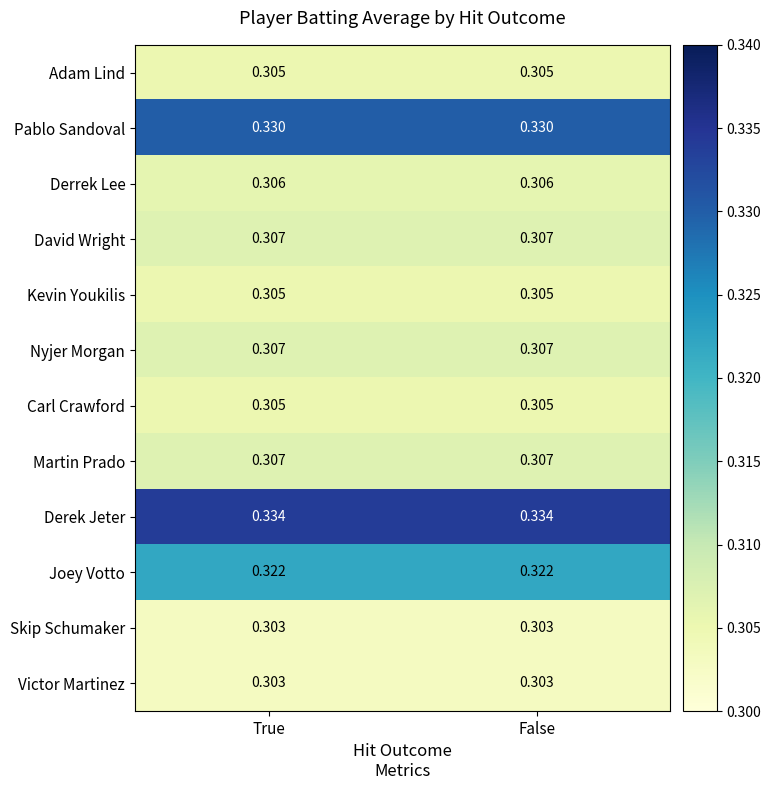

Is the value of David Wright at True greater than the value of Joey Votto at False?

No